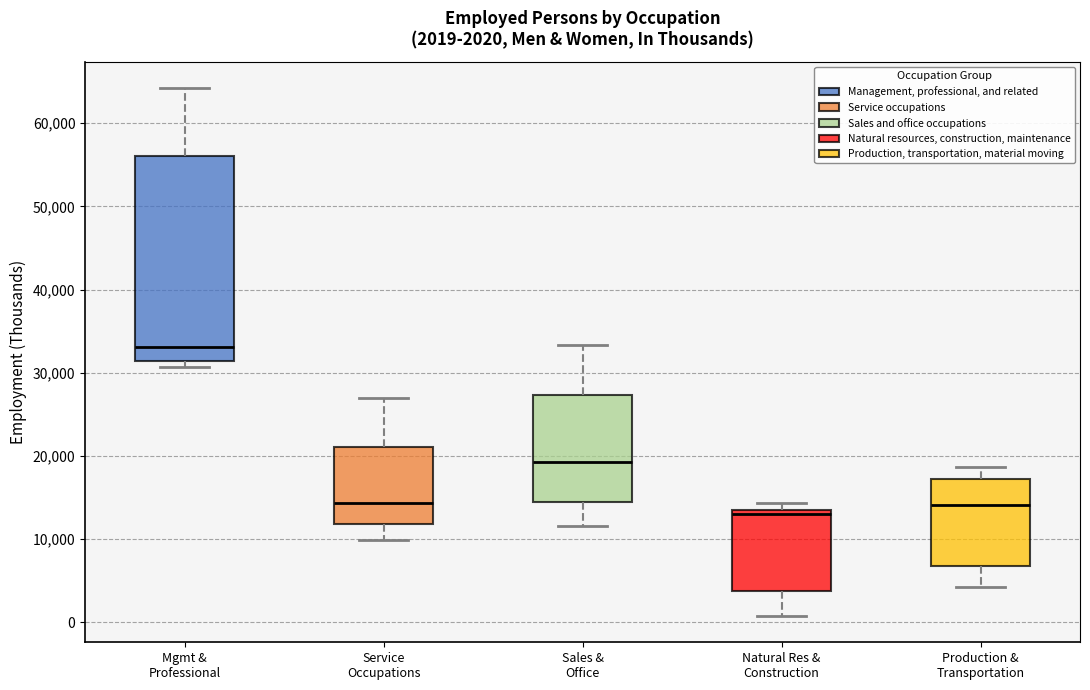

Which box is the tallest, from its lower edge to its upper edge?

Mgmt & Professional